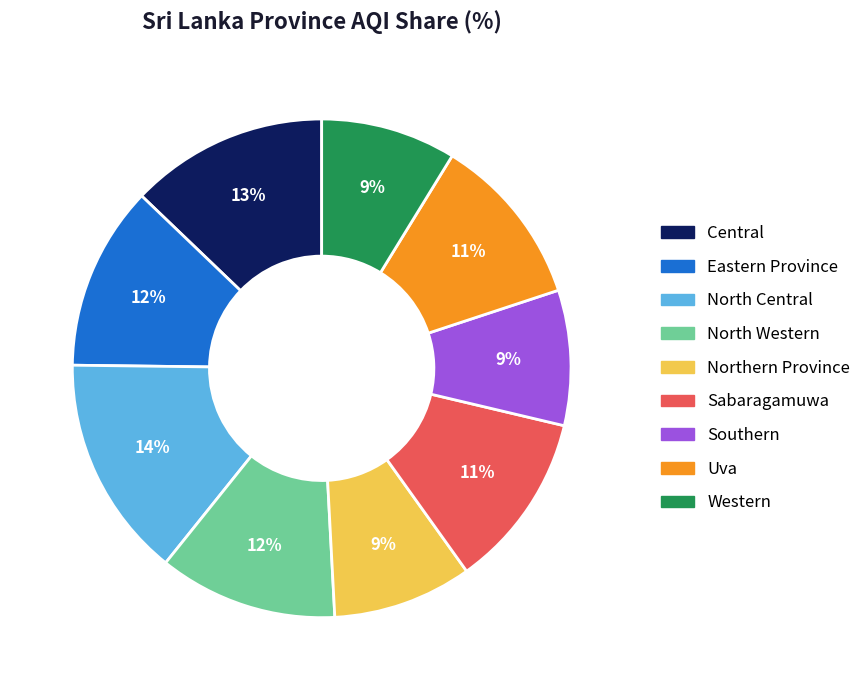

To the nearest percent, what portion does North Central represent?

14%